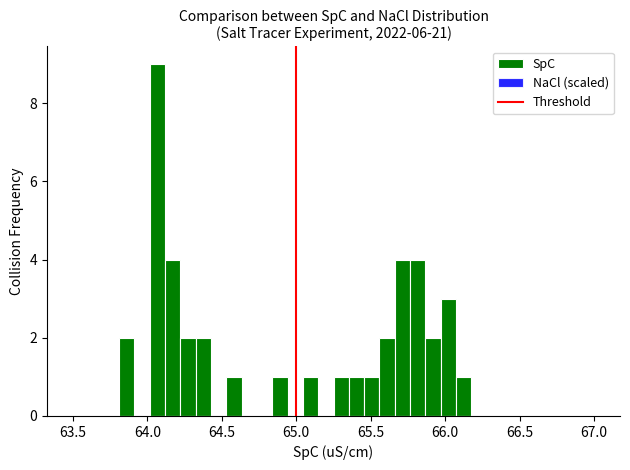

Read against the x-axis, roughly where is the centre of the tallest bar?

64.05